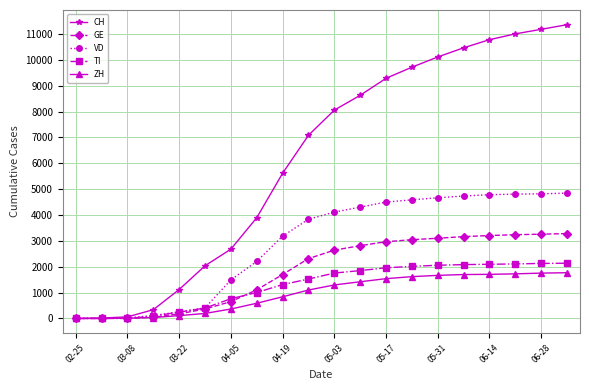

Which series has the largest total across all categories?

CH